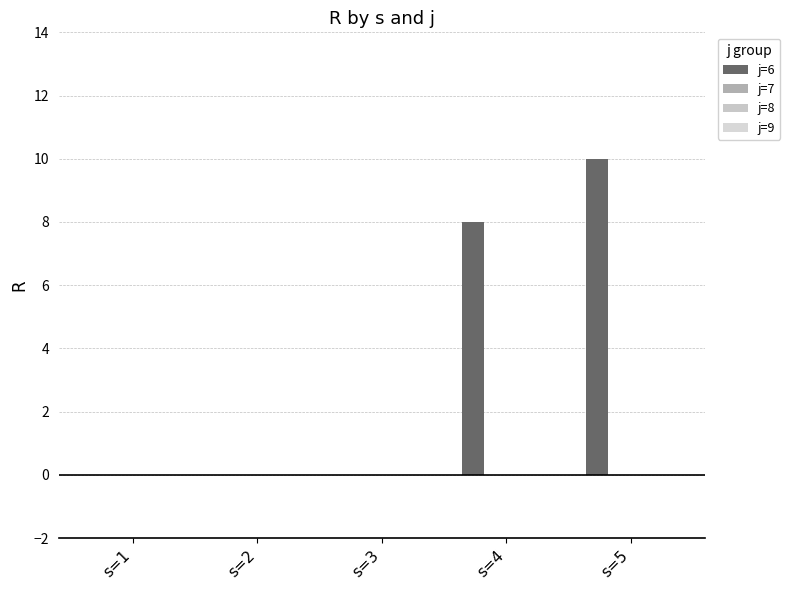

Reading right to left, list all the values displayed in this chart.

j=6: s=5=10	s=4=8	s=3=0	s=2=0	s=1=0
j=7: s=5=0	s=4=0	s=3=0	s=2=0	s=1=0
j=8: s=5=0	s=4=0	s=3=0	s=2=0	s=1=0
j=9: s=5=0	s=4=0	s=3=0	s=2=0	s=1=0